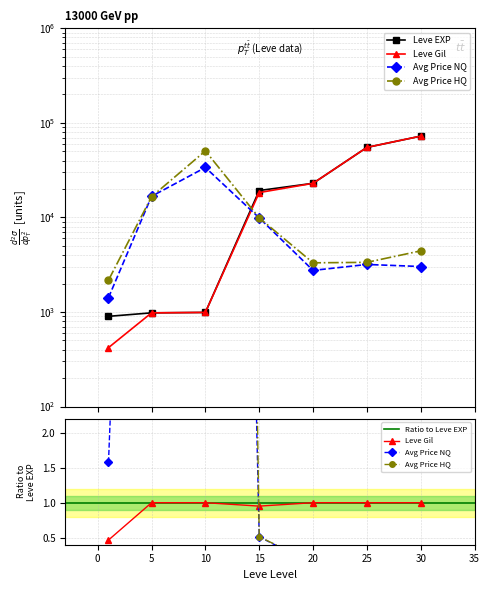

At which label does Leve Gil first exceed 18330?

20